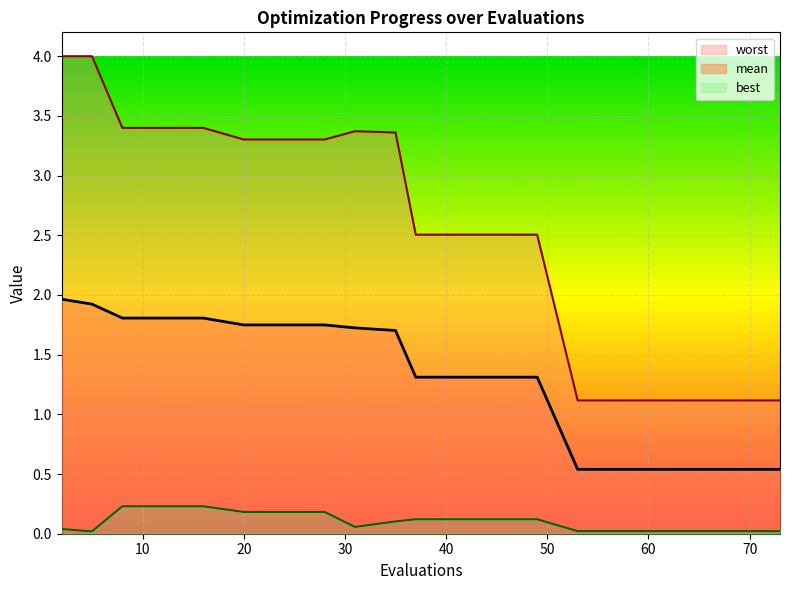

What are all the series names shown in the legend?

mean, best, worst